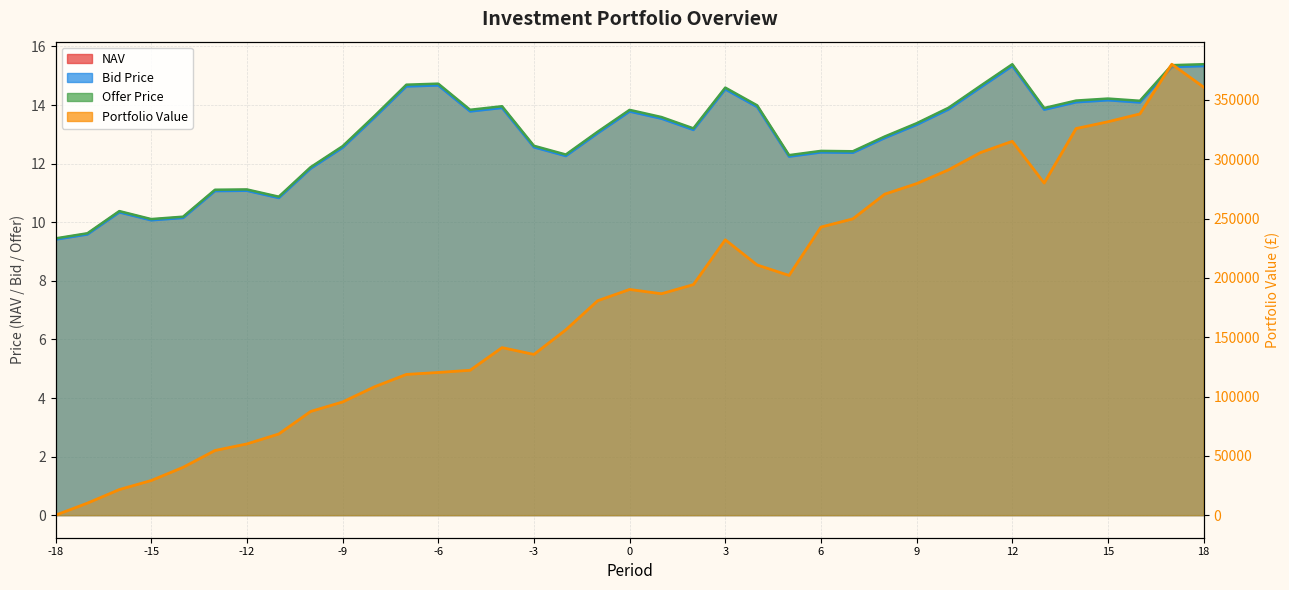

Count the number of categories in the chart.

37